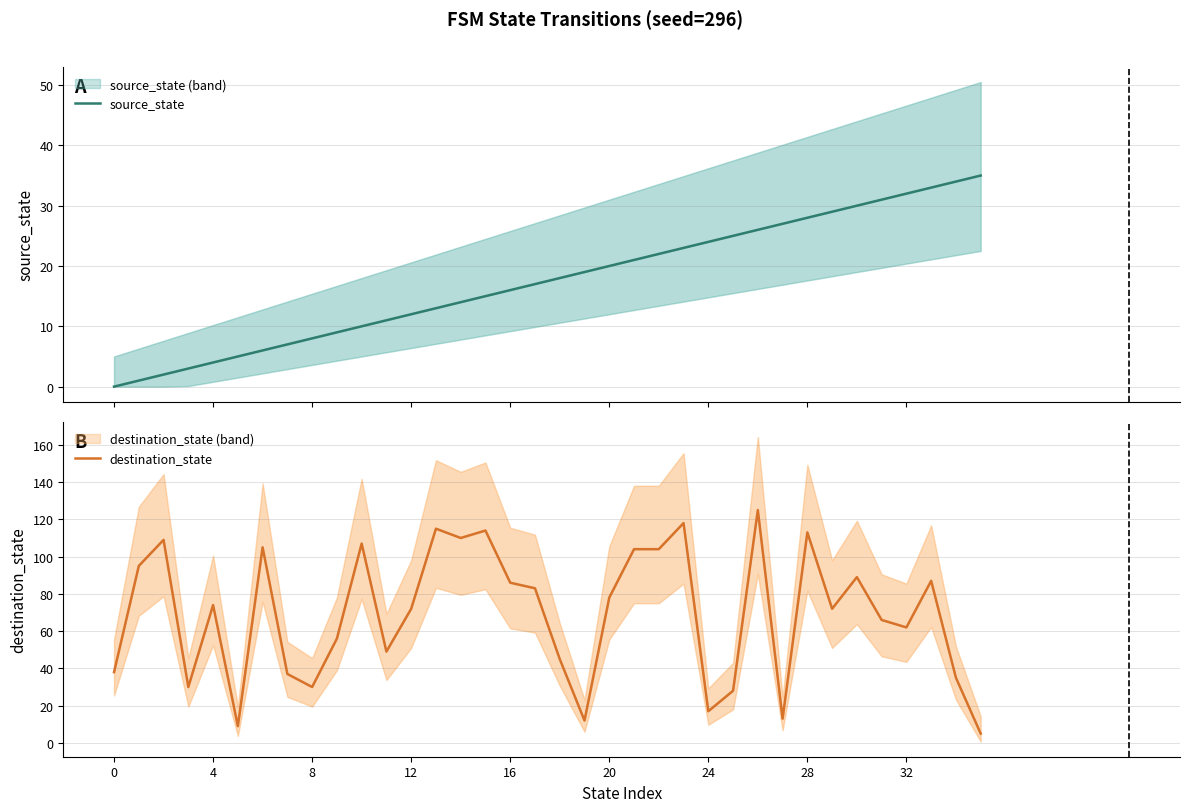

Is it true that destination_state equals 40 at 16?

False